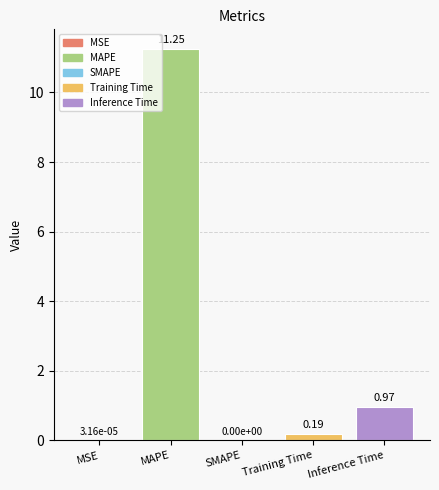

Is it true that the value at MSE is 0.0?

True